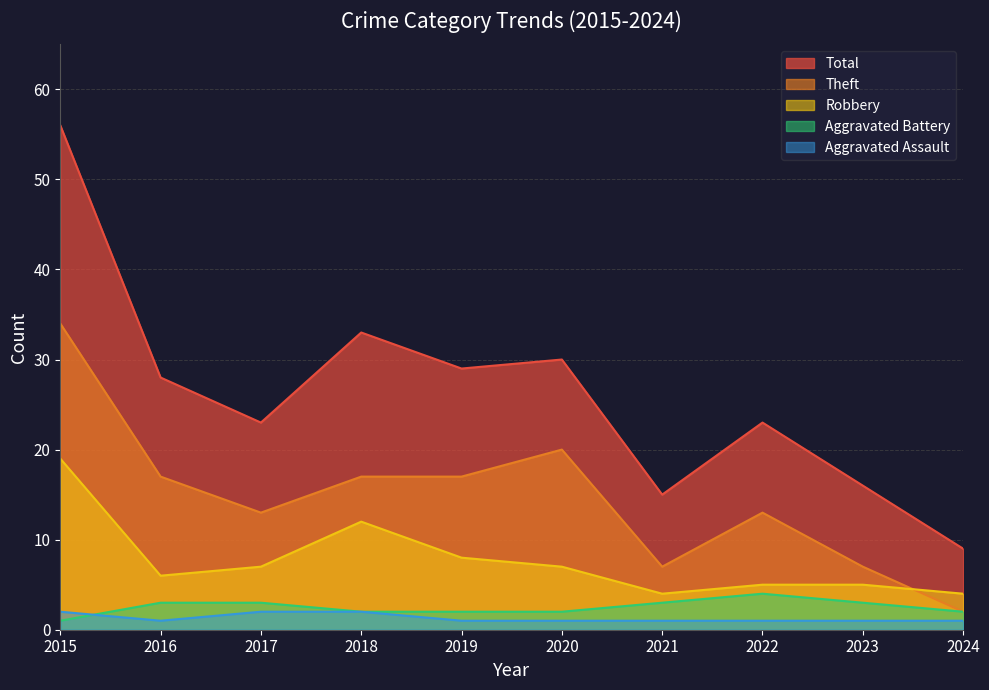

What is the sum of the Aggravated Assault values at 2020 and 2021?

2